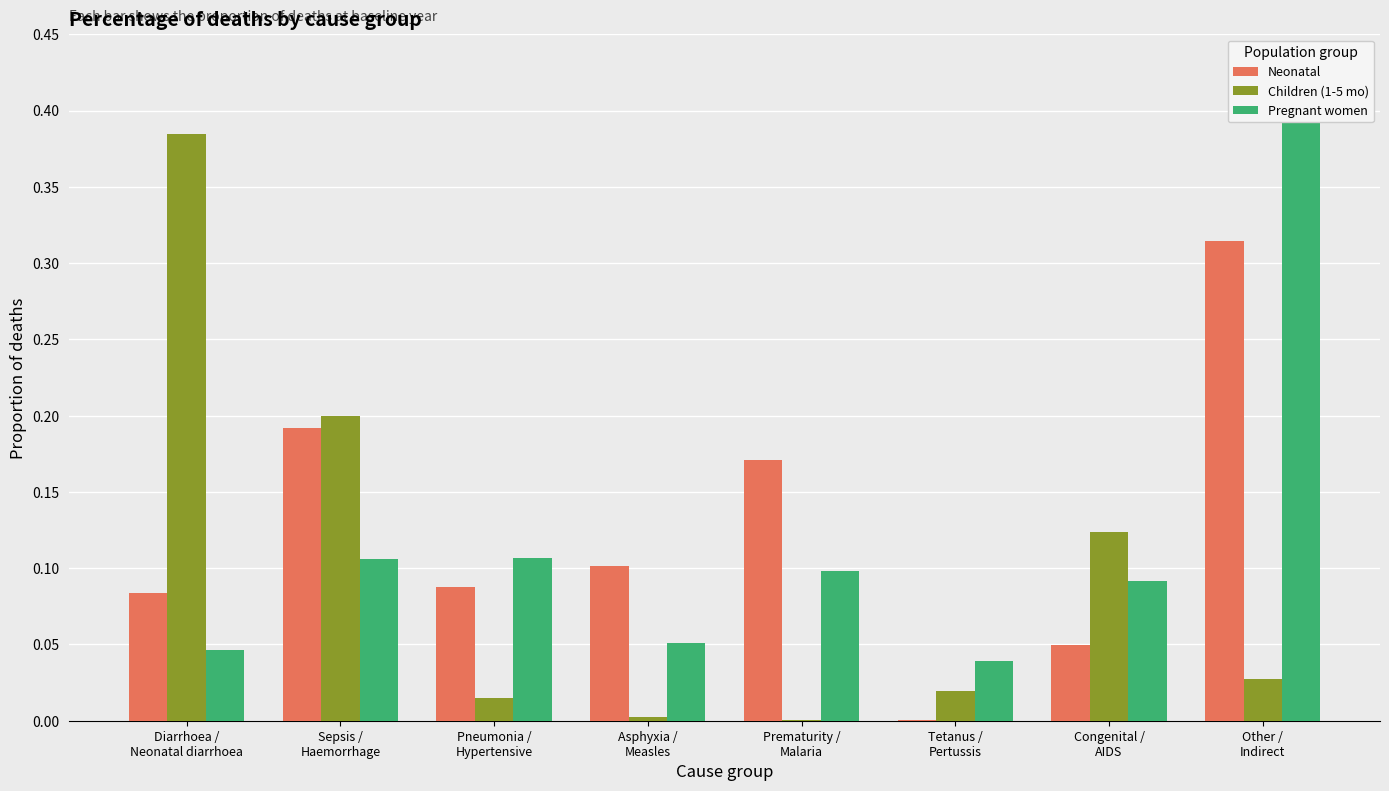

What position from the right is Congenital /
AIDS?

2